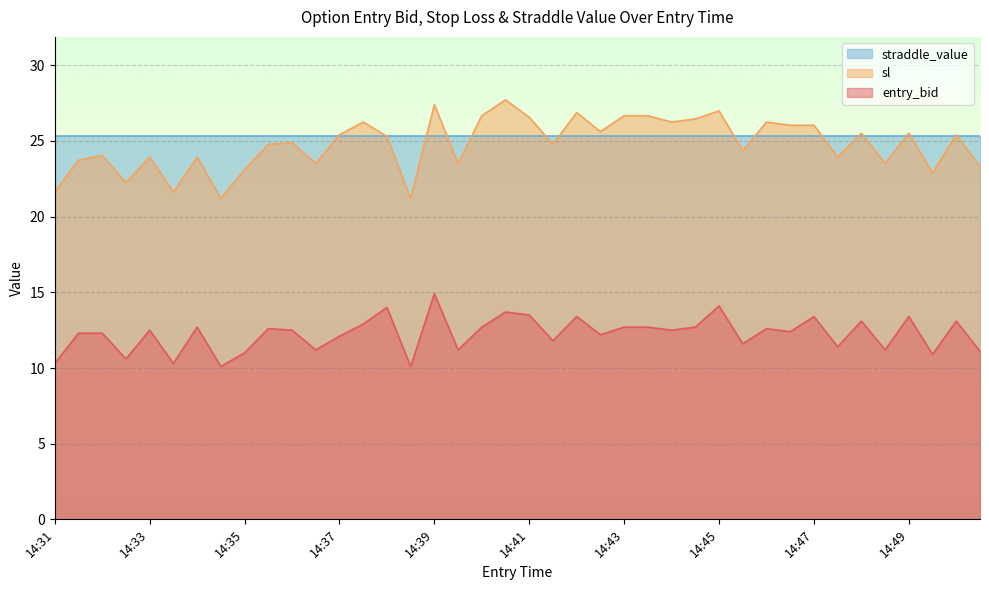

What is the maximum value for sl?

27.7